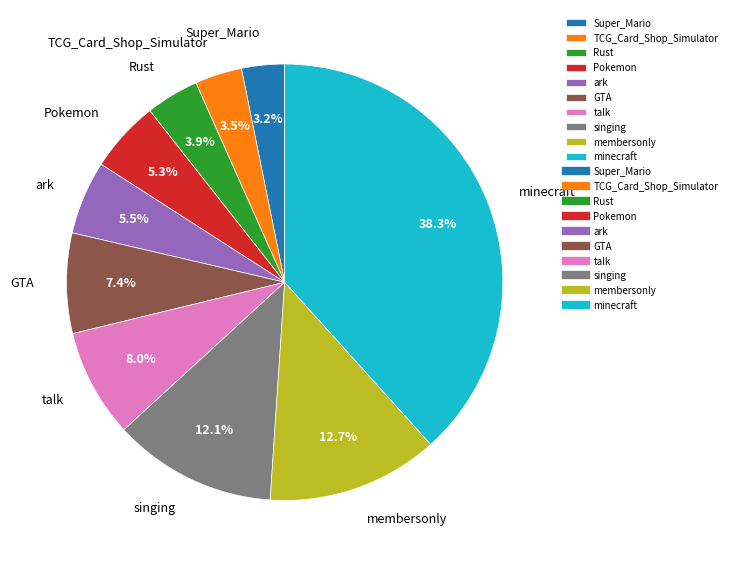

Which category has the biggest portion of the pie?

minecraft